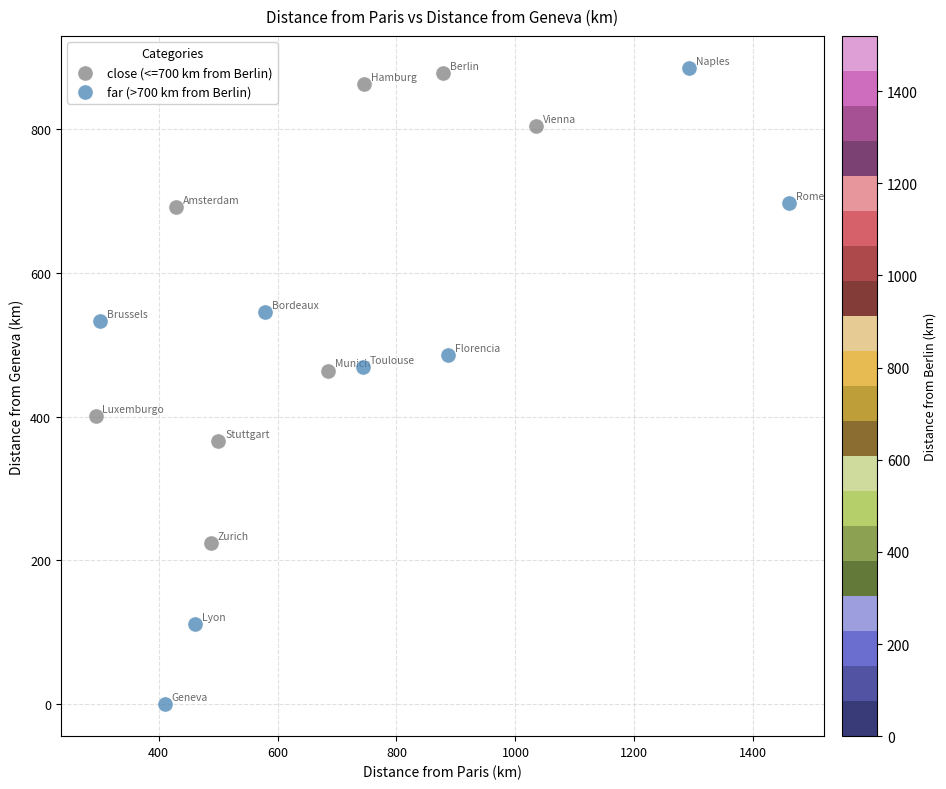

Which series reaches the maximum Y coordinate?

far (>700 km from Berlin)